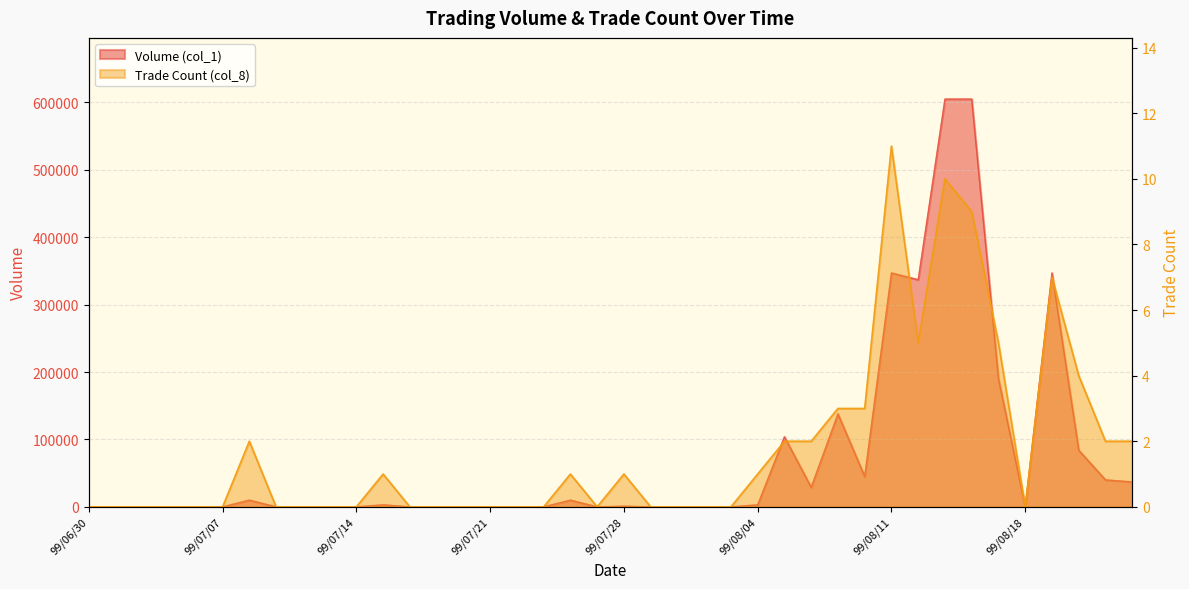

True or false: Volume (col_1) and Trade Count (col_8) cross at least once.

False